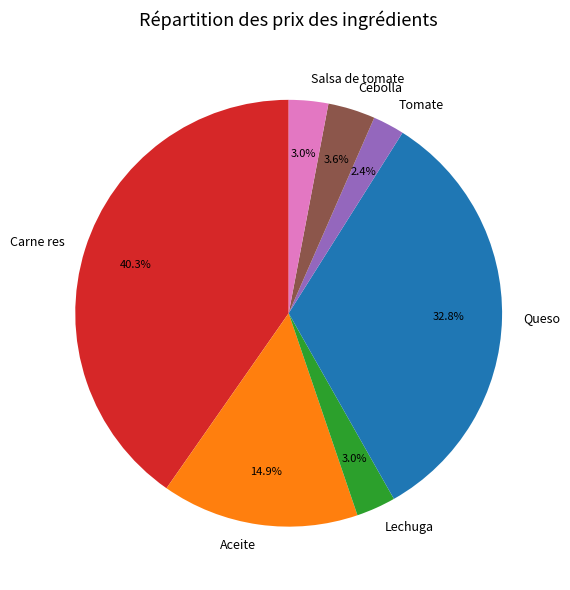

Between Cebolla and Carne res, which is larger?

Carne res